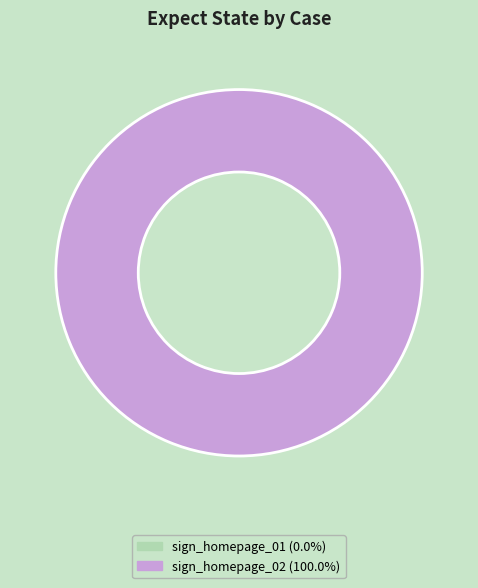

To the nearest percent, what is the combined percentage of sign_homepage_02 and sign_homepage_01?

100%